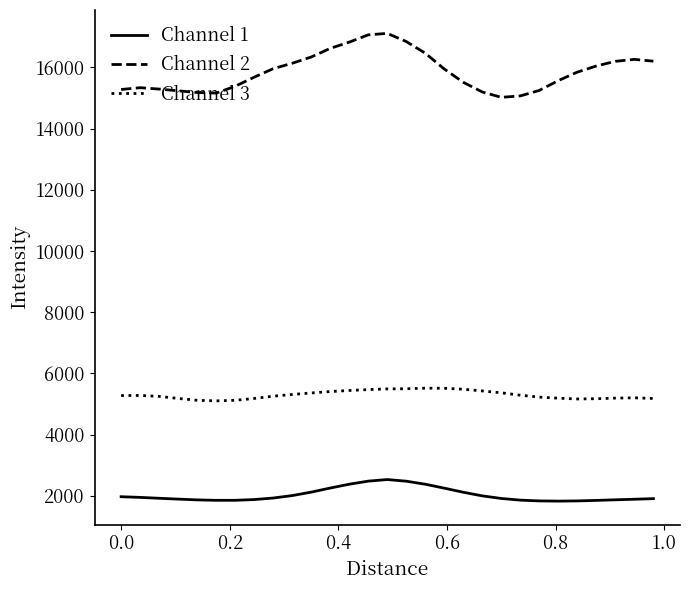

What is the highest value of the Channel 3 series?

5516.7